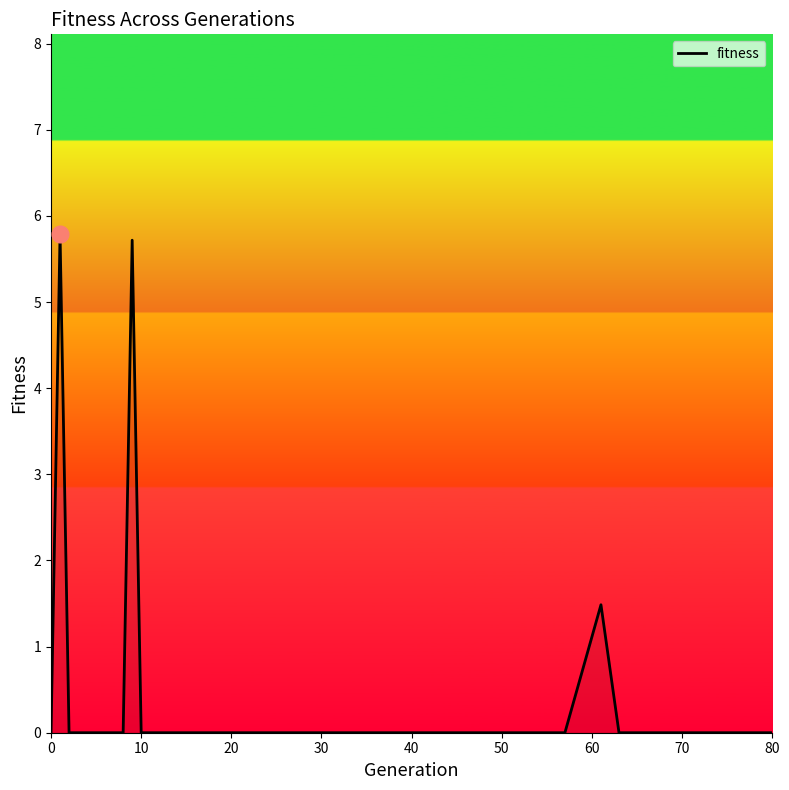

What is the difference between the maximum and second lowest values?

5.8